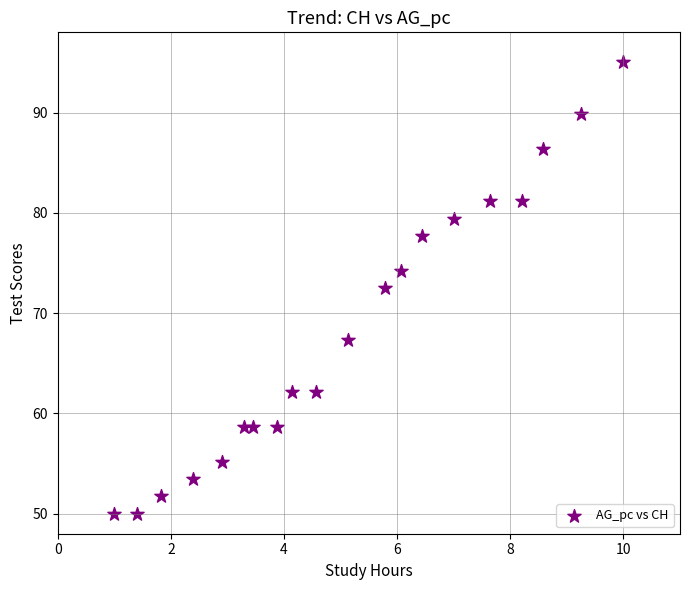

What Y value in the scatter plot is closest to 72?

72.5